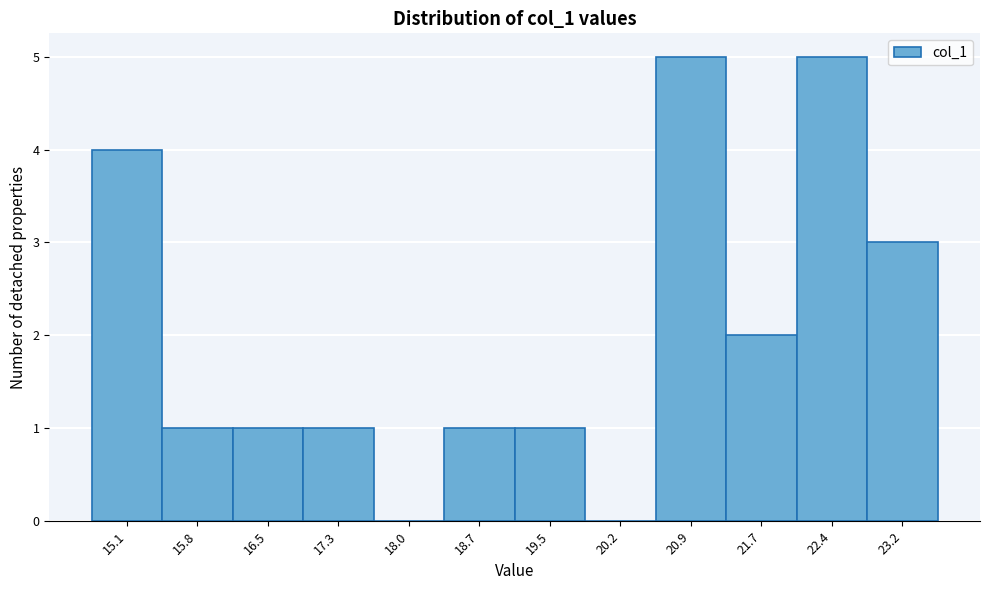

Reading right to left, extract all data points from this chart.

23.2=3	22.4=5	21.7=2	20.9=5	20.2=0	19.5=1	18.7=1	18.0=0	17.3=1	16.5=1	15.8=1	15.1=4